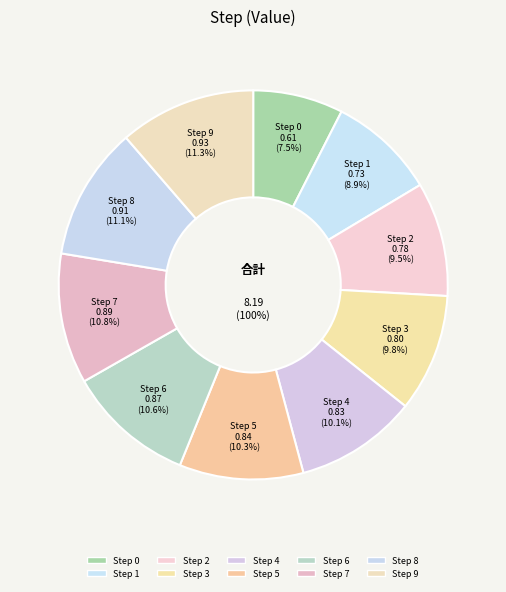

To the nearest percent, what is the average slice percentage?

10%